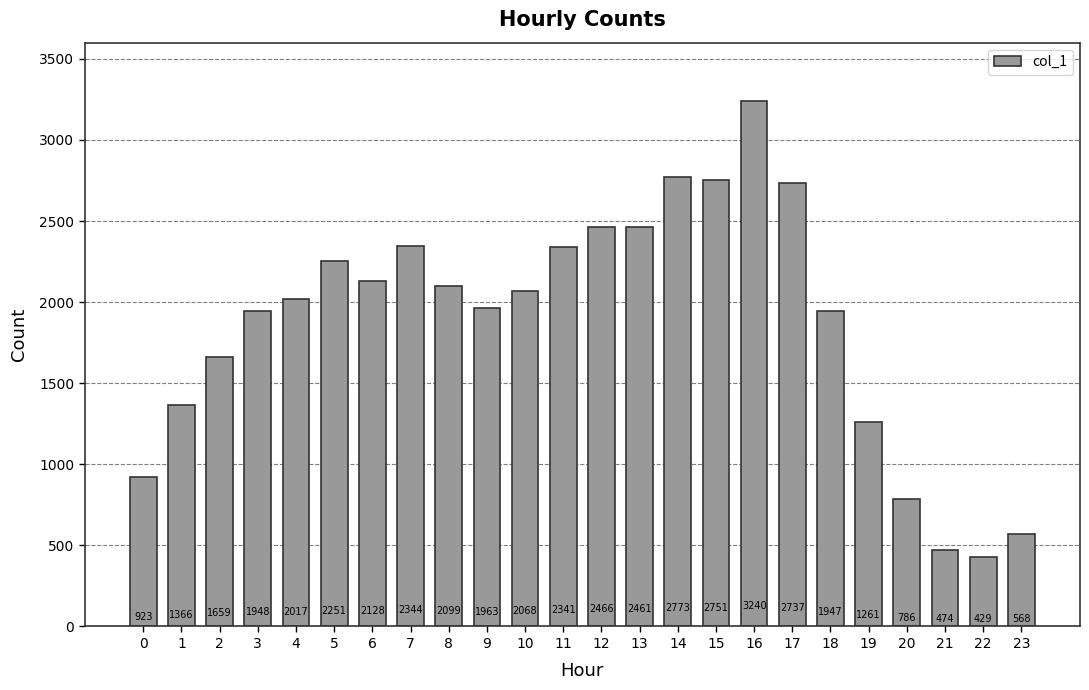

What is the minimum value shown in the chart?

429